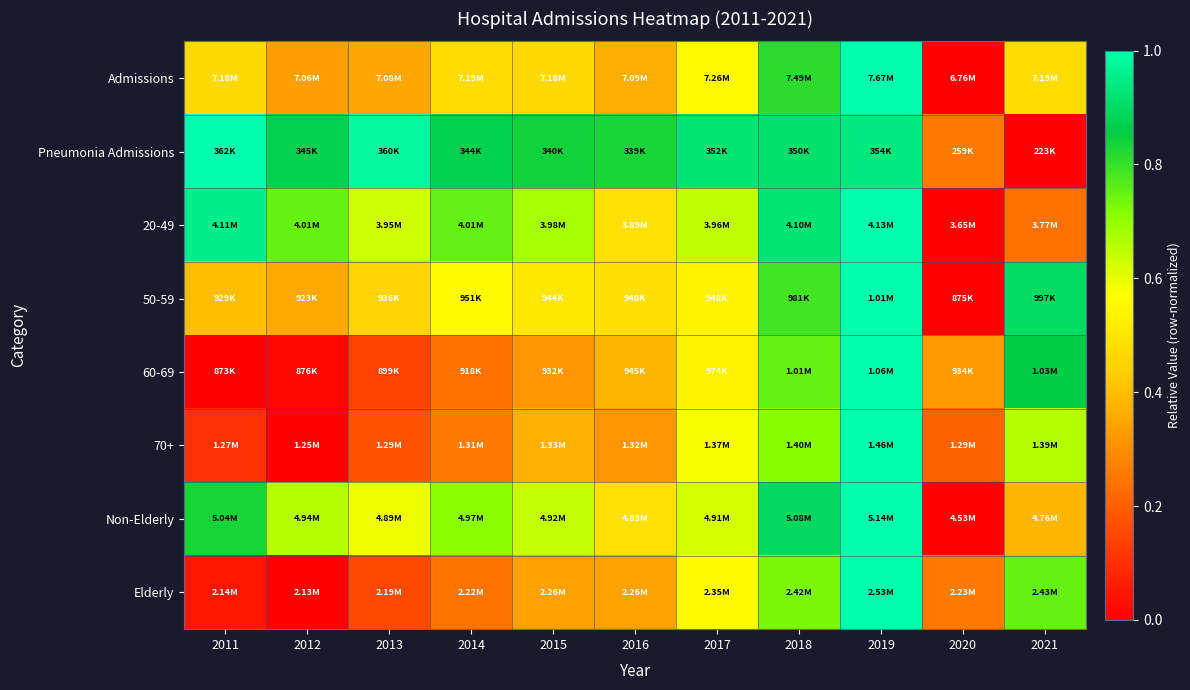

What is the maximum value shown in the chart?

1.0